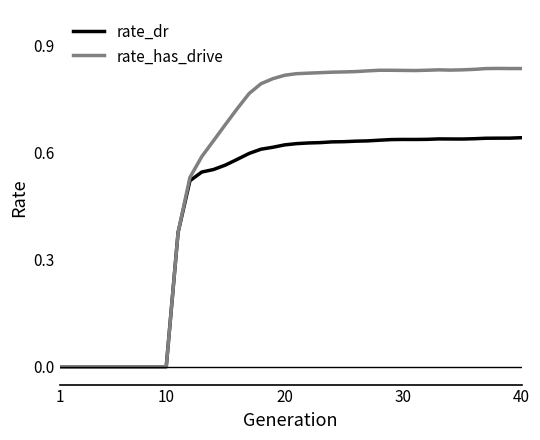

Rank the series by their maximum value, from lowest to highest.

rate_dr, rate_has_drive